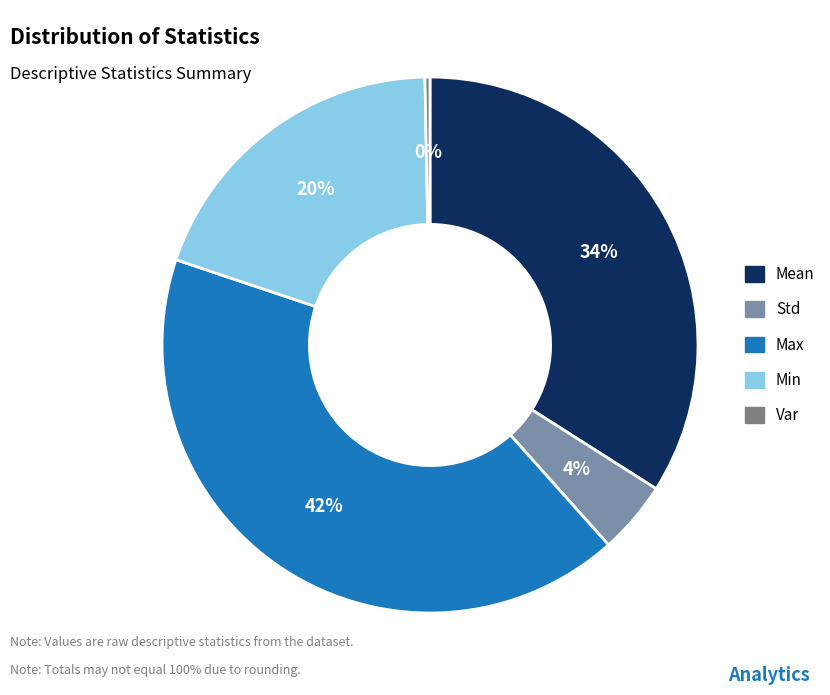

Count the number of slices in the pie.

5